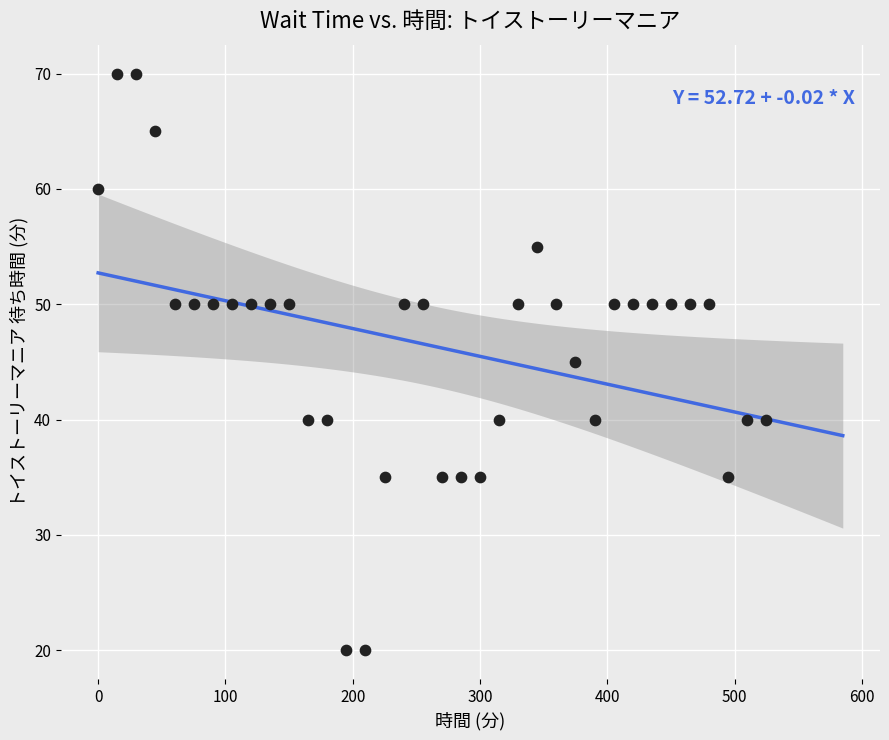

What is the range of X values (max minus min)?

525